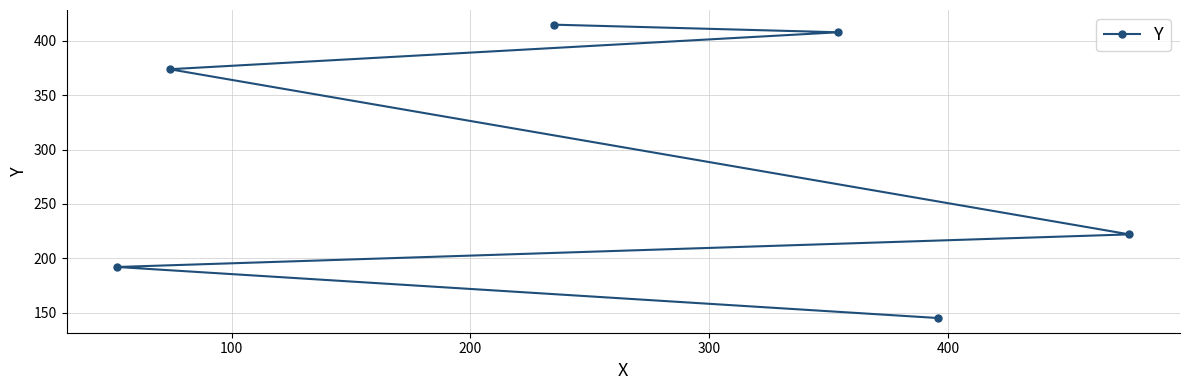

Reading left to right, what are all the values shown in this chart?

192	374	415	408	145	222